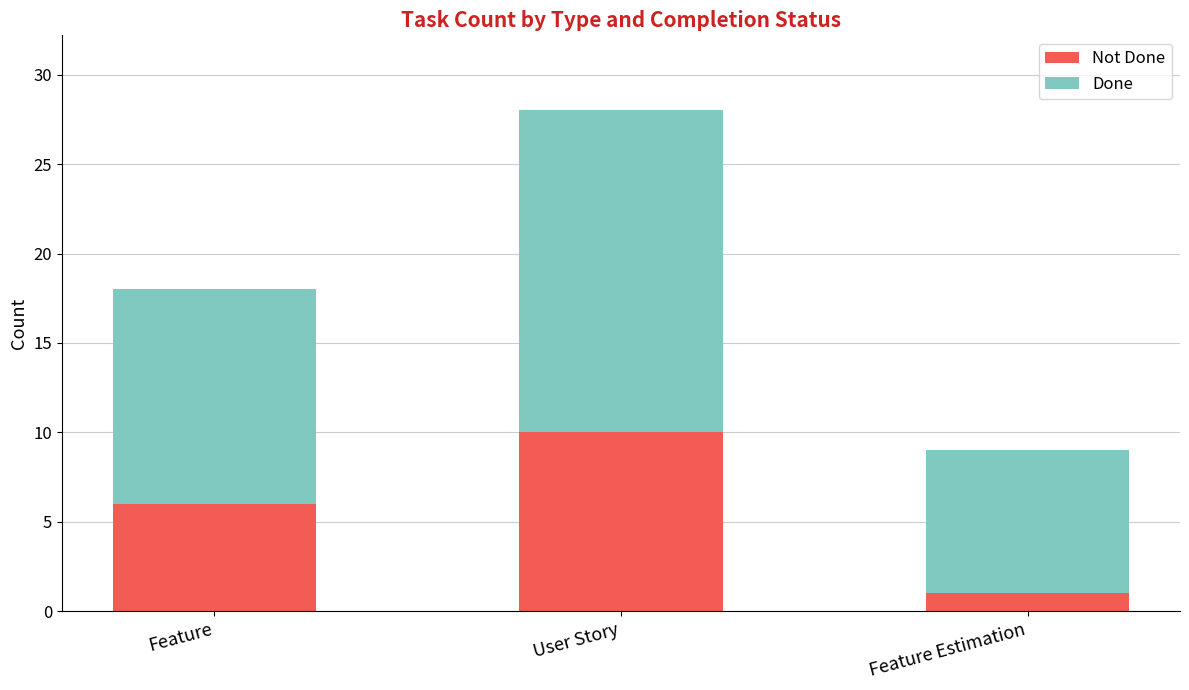

Count the number of categories in the chart.

3